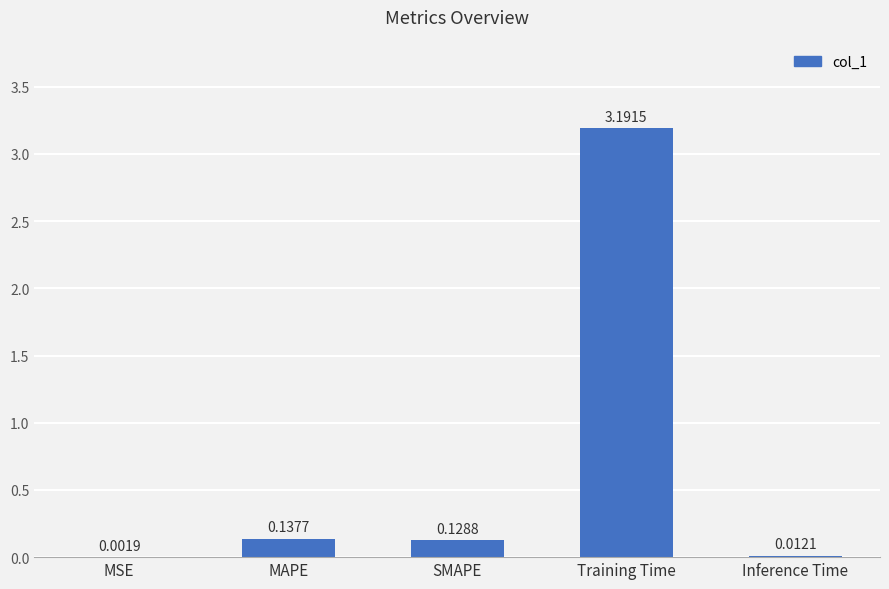

Are the bars horizontal?

No